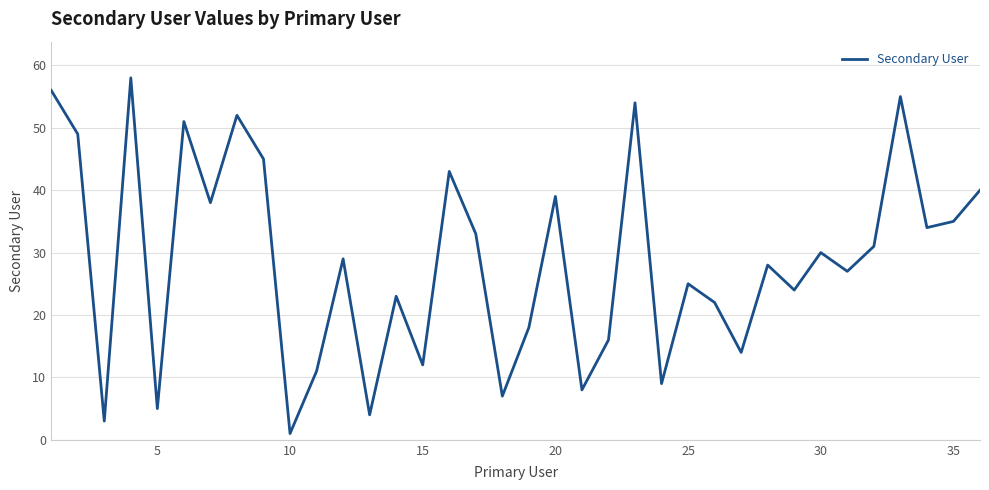

What is the maximum value shown in the chart?

58